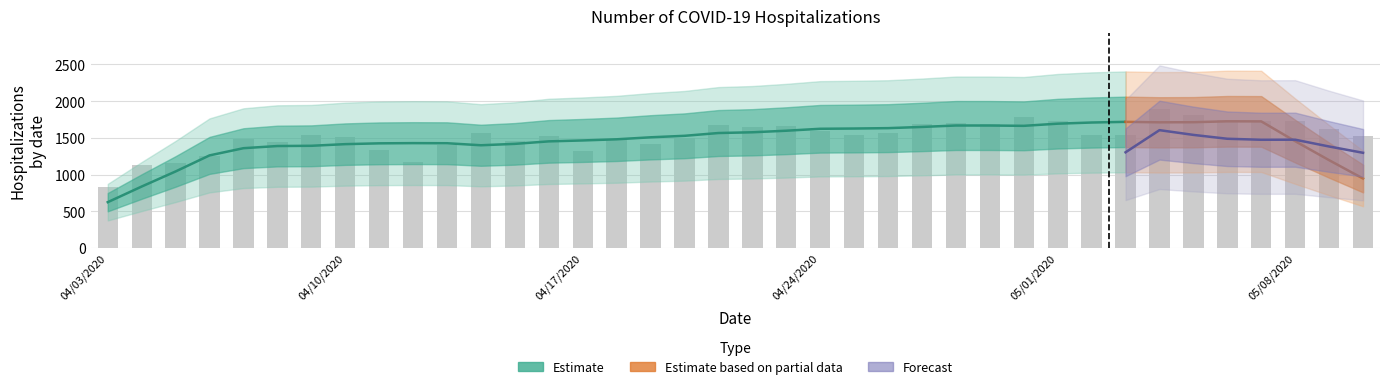

List the labels in order of value, smallest first.

04/03/2020, 04/04/2020, 04/05/2020, 04/12/2020, 04/06/2020, 04/17/2020, 04/11/2020, 04/13/2020, 04/19/2020, 04/08/2020, 04/15/2020, 04/18/2020, 04/07/2020, 04/20/2020, 04/10/2020, 04/16/2020, 05/10/2020, 04/09/2020, 05/03/2020, 05/02/2020, 04/25/2020, 04/26/2020, 04/14/2020, 04/24/2020, 05/09/2020, 04/22/2020, 04/23/2020, 04/21/2020, 04/27/2020, 04/29/2020, 04/28/2020, 05/01/2020, 05/07/2020, 05/08/2020, 05/06/2020, 04/30/2020, 05/05/2020, 05/04/2020